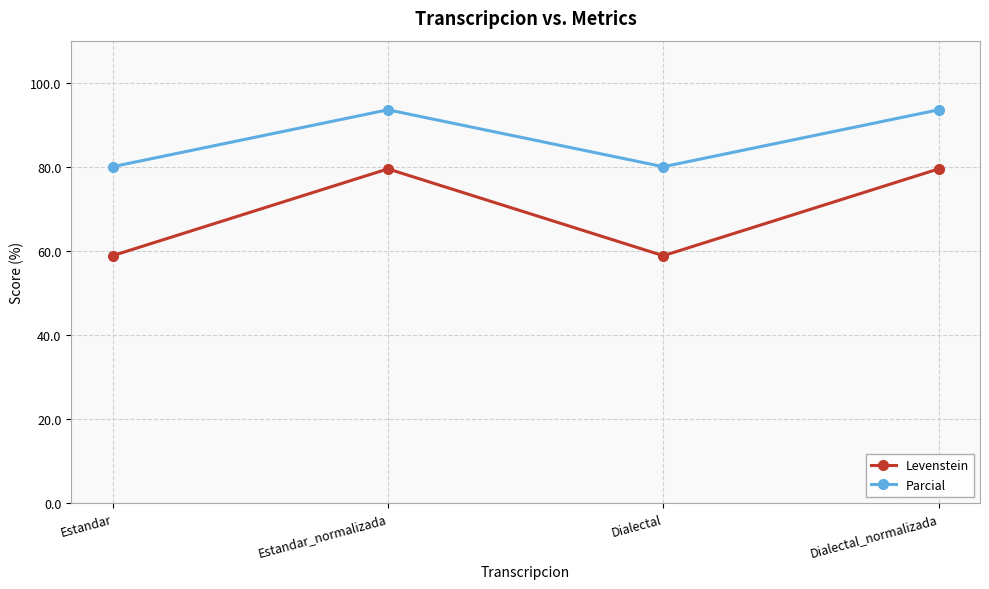

At how many categories does at least one series exceed 89?

2